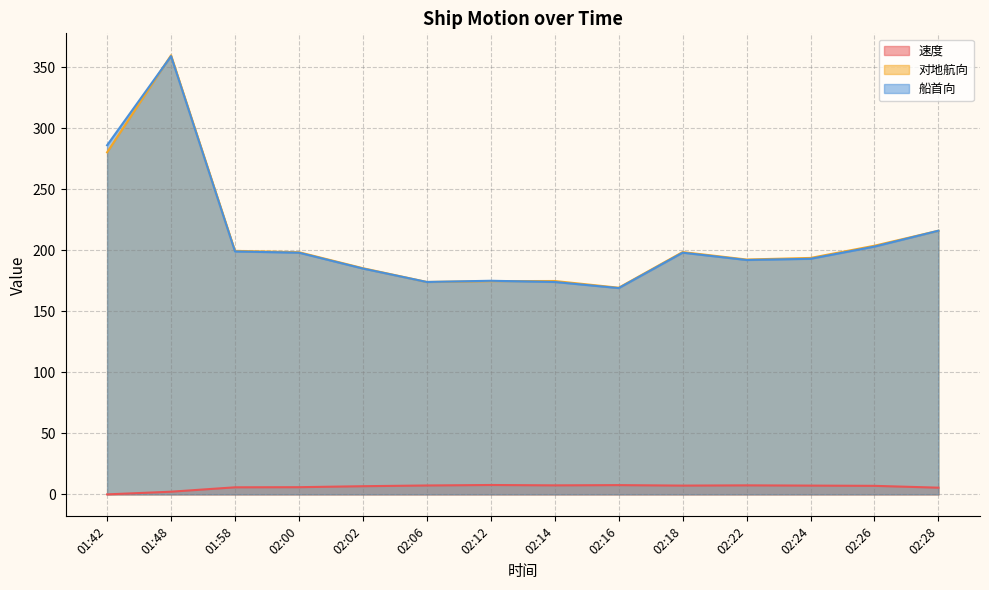

True or false: 船首向 and 速度 intersect in this chart.

False